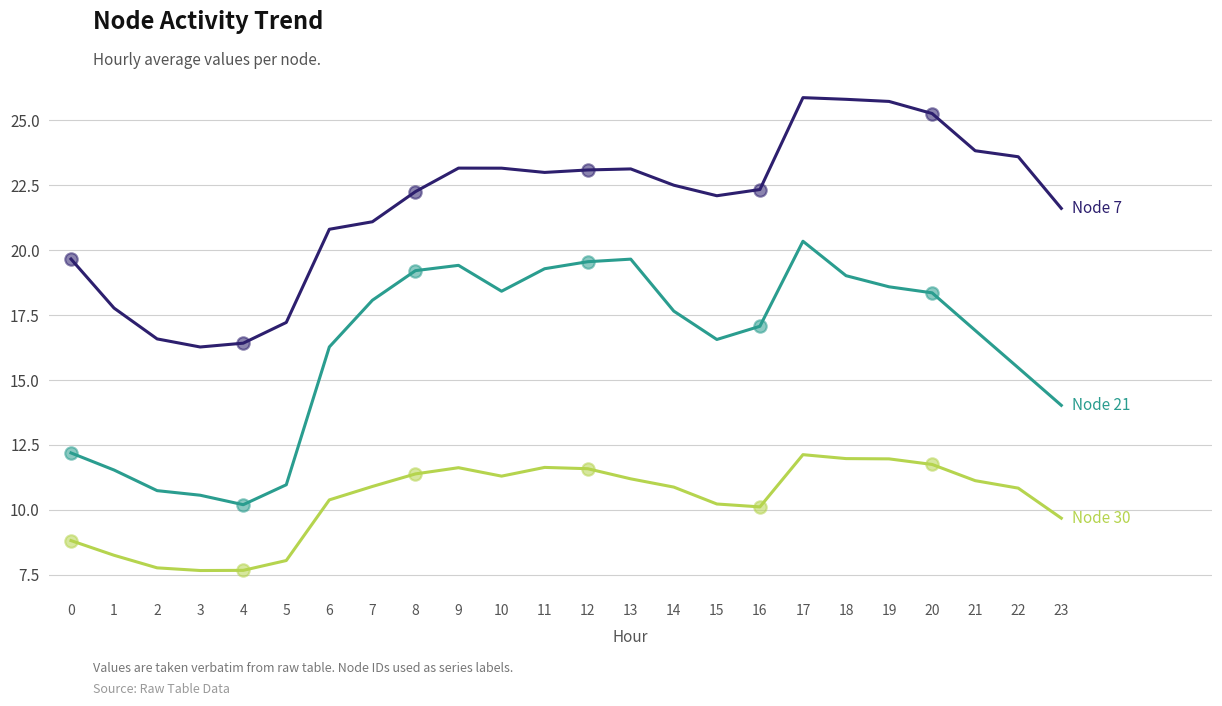

What is the spread (max minus min) of values at 4?

8.8